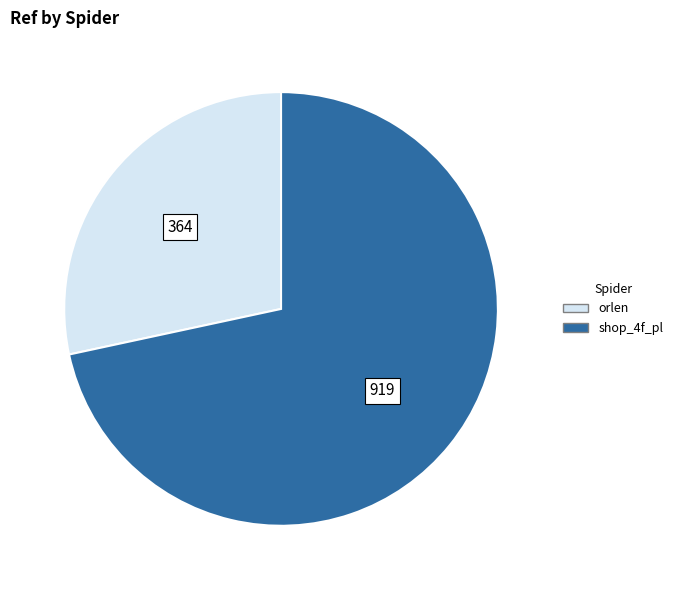

Which has a higher value, orlen or shop_4f_pl?

shop_4f_pl